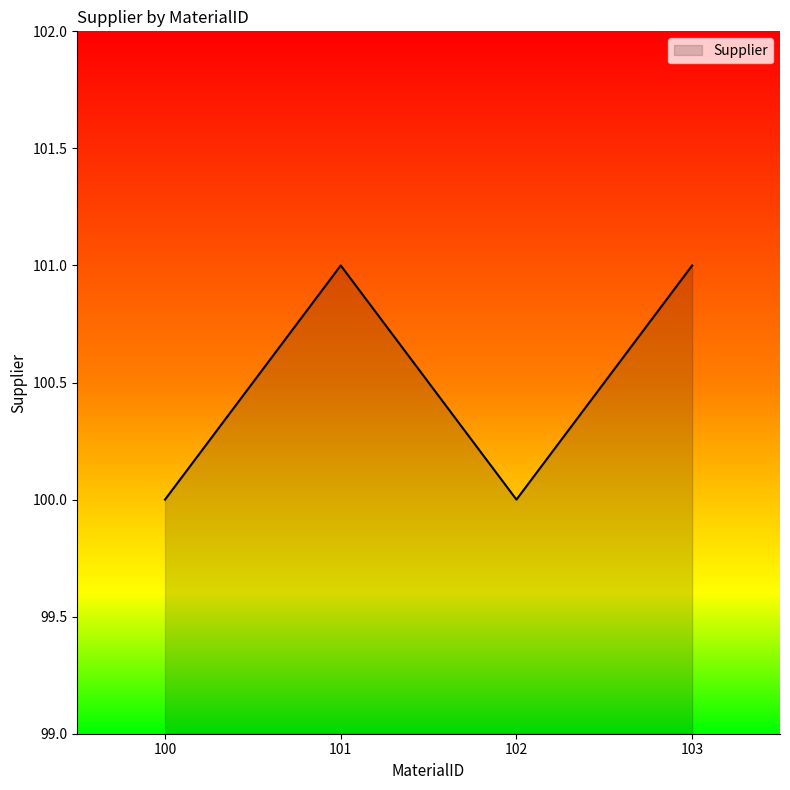

What is the sum of the values at 103 and 101?

202